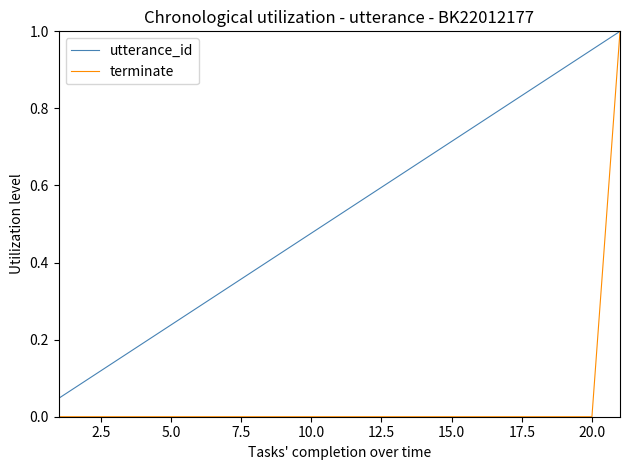

Which series has the widest spread of values?

terminate